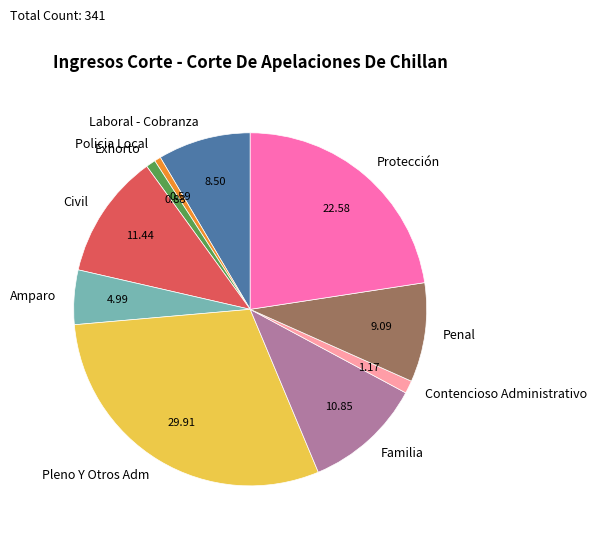

Between Familia and Protección, which is larger?

Protección